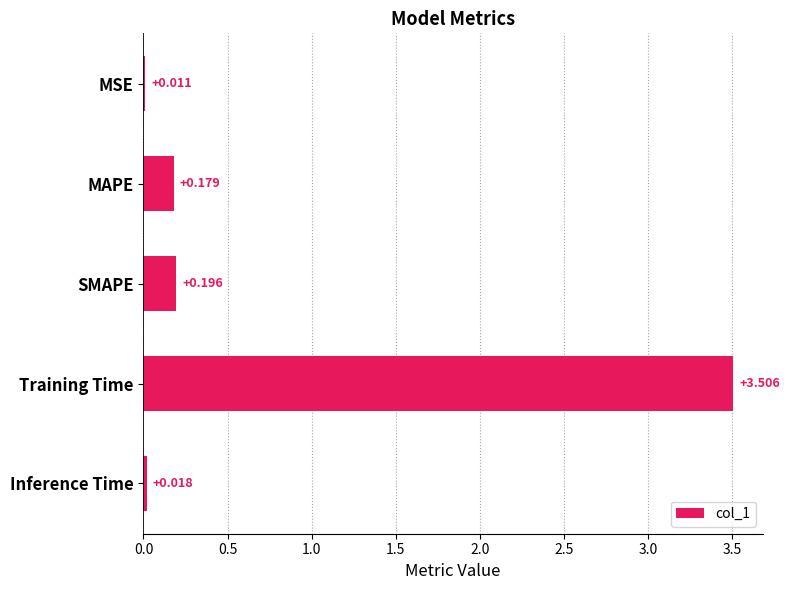

Which label corresponds to the largest value in the chart?

Training Time